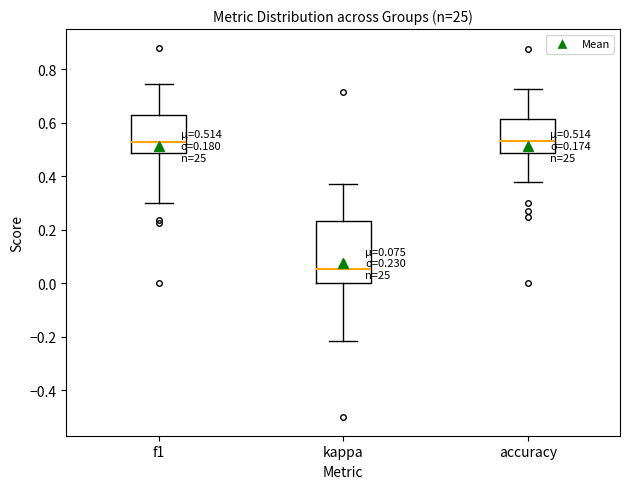

Which box has the lowest median line?

kappa